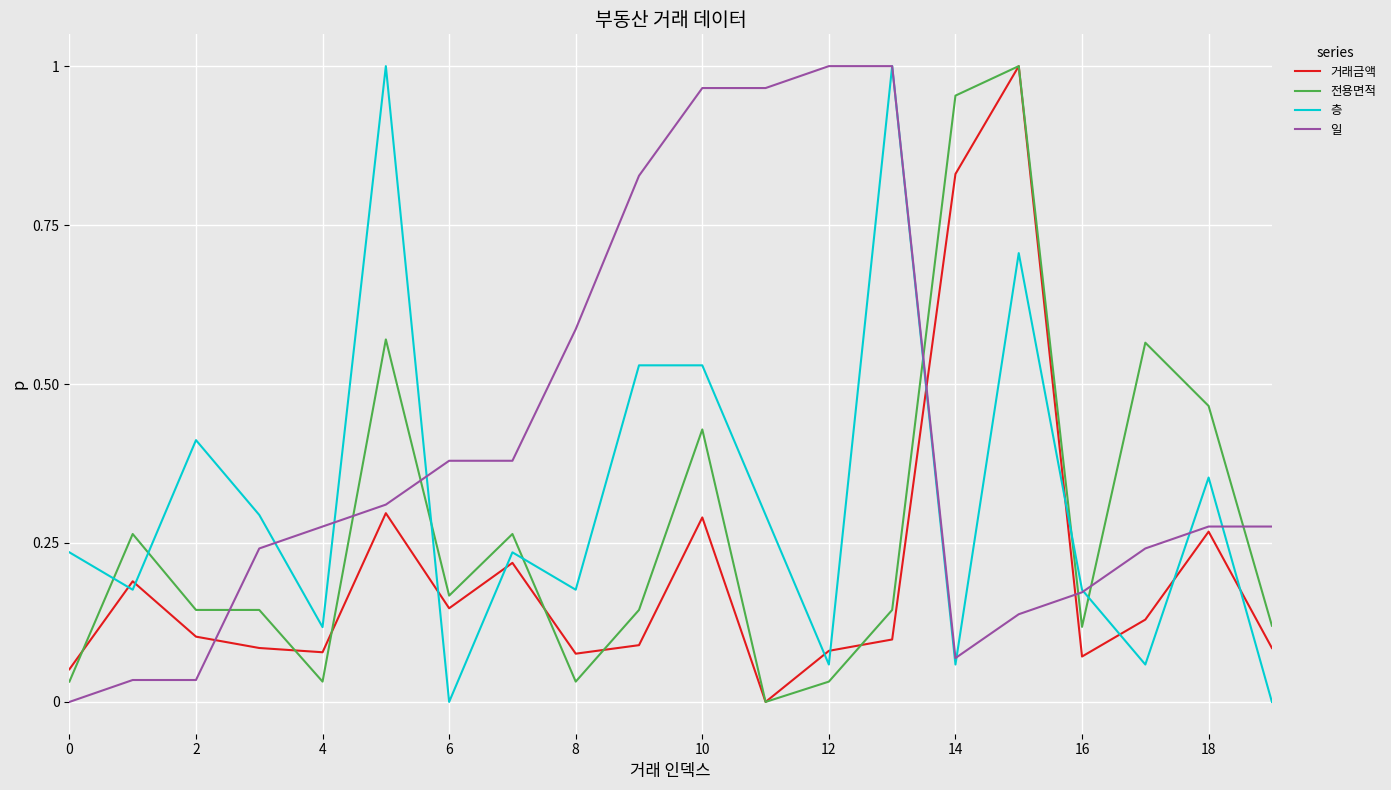

Rank the series by their average value, from highest to lowest.

일, 층, 전용면적, 거래금액